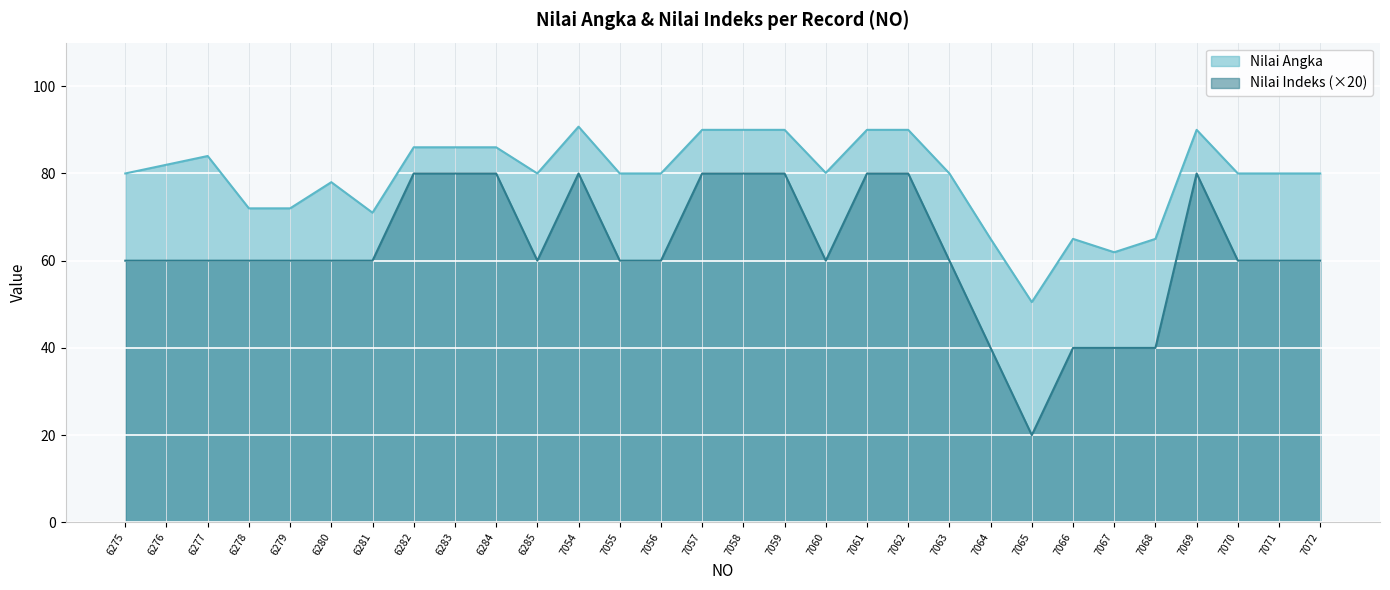

What is the sum of all Nilai Indeks values?

1880.0